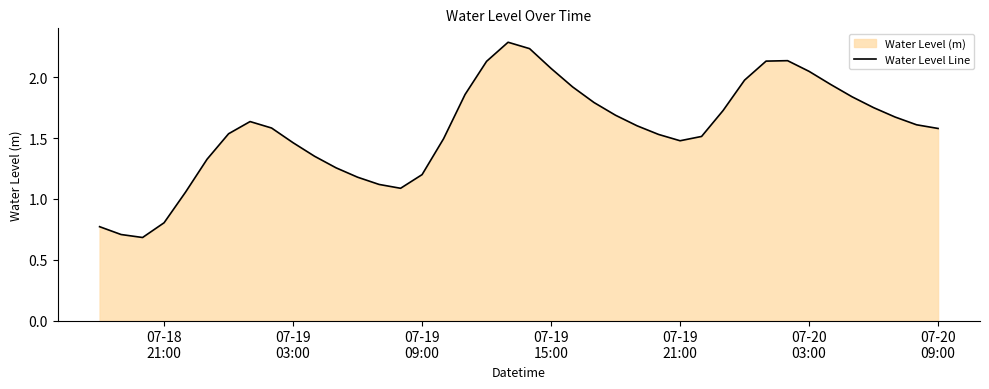

True or false: the data has more than 0 interior local peaks.

True